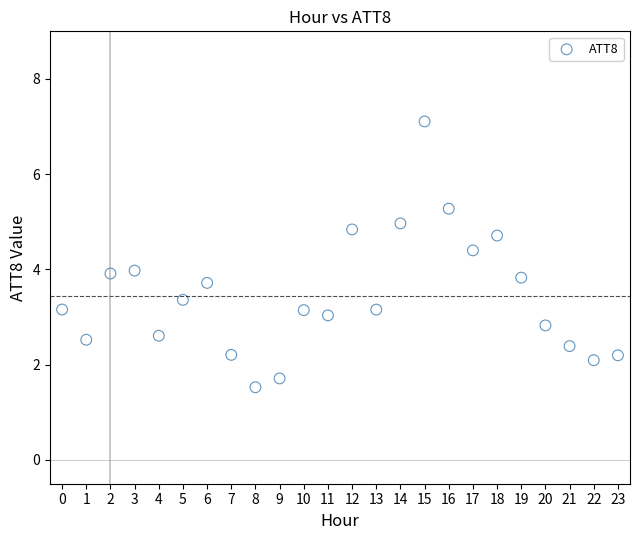

What is the range of Y values (max minus min)?

5.6